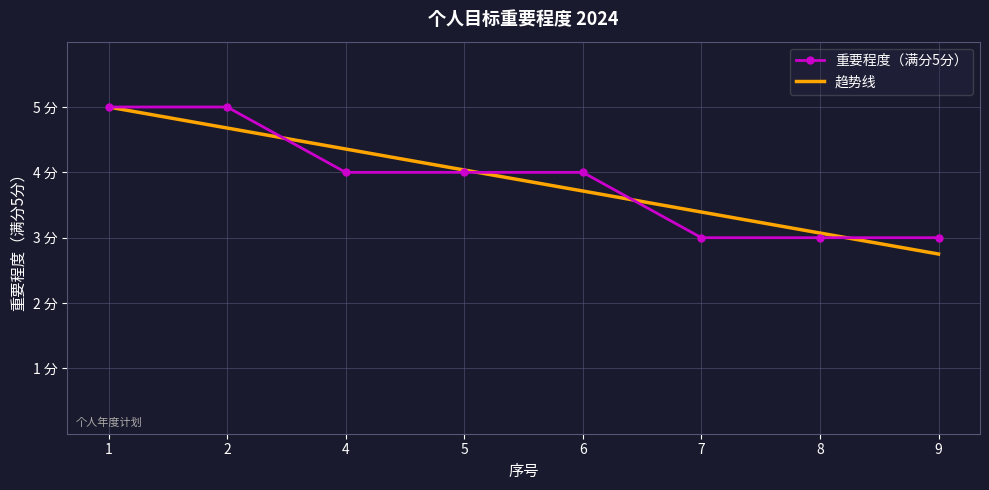

What is the value of the 趋势线 point at the 8th from the left?

2.8